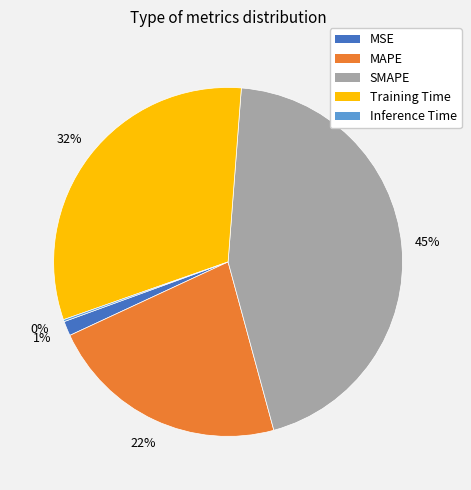

What percentage is the SMAPE slice, to the nearest percent?

45%